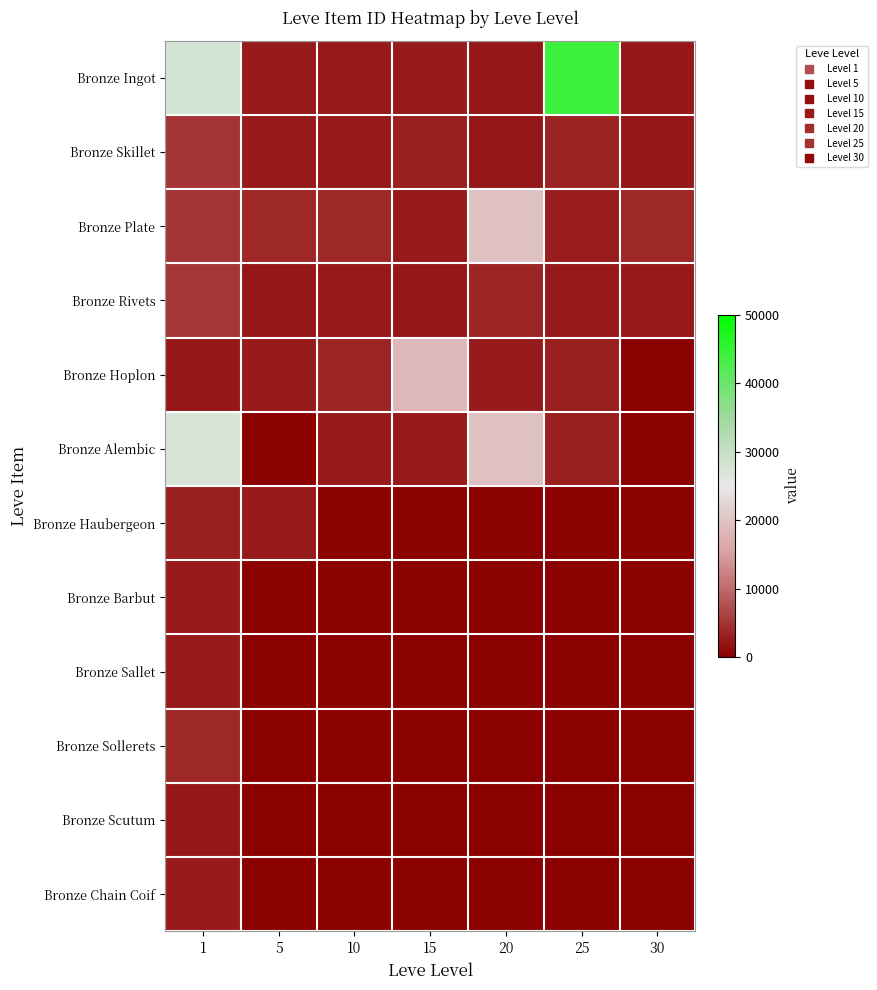

Reading right to left, what are all the values shown in this chart?

Bronze Ingot: 30=2260	25=44147	20=2241	15=2680	10=2496	5=2680	1=27713
Bronze Skillet: 30=2257	25=3352	20=2239	15=3045	10=2495	5=2662	1=5000
Bronze Plate: 30=3833	25=2753	20=19534	15=2497	10=3775	5=3767	1=5071
Bronze Rivets: 30=2501	25=2473	20=3557	15=2236	10=2470	5=2230	1=5091
Bronze Hoplon: 30=0	25=3068	20=2712	15=18363	10=3550	5=2656	1=2226
Bronze Alembic: 30=0	25=3096	20=19533	15=2471	10=2673	5=0	1=27125
Bronze Haubergeon: 30=0	25=0	20=0	15=0	10=0	5=2673	1=3011
Bronze Barbut: 30=0	25=0	20=0	15=0	10=0	5=0	1=2680
Bronze Sallet: 30=0	25=0	20=0	15=0	10=0	5=0	1=2662
Bronze Sollerets: 30=0	25=0	20=0	15=0	10=0	5=0	1=3767
Bronze Scutum: 30=0	25=0	20=0	15=0	10=0	5=0	1=2230
Bronze Chain Coif: 30=0	25=0	20=0	15=0	10=0	5=0	1=2656